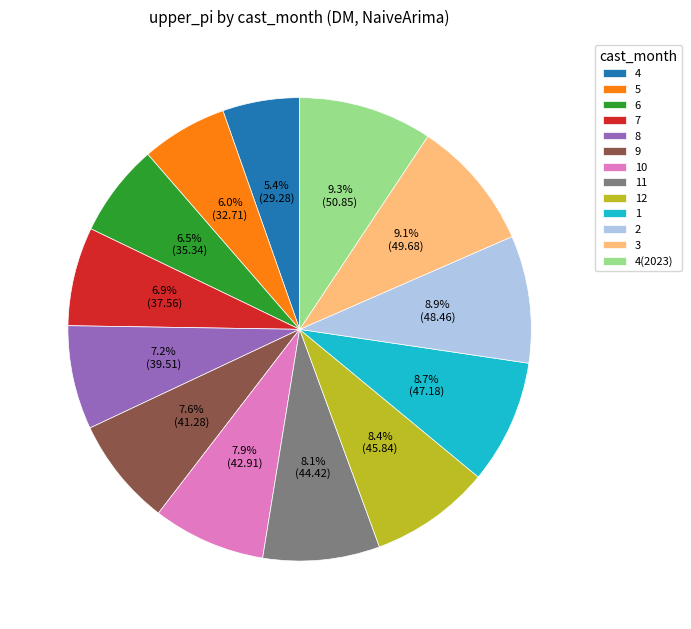

How much of the chart is everything except 3?

90.9%